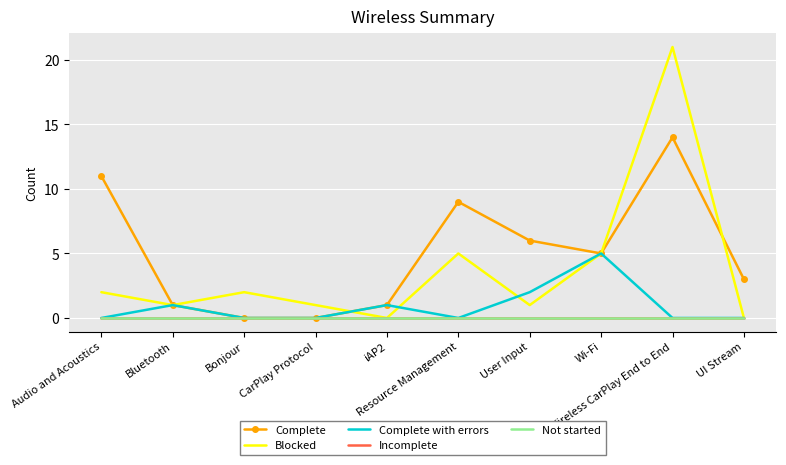

How many distinct data groups are displayed?

5